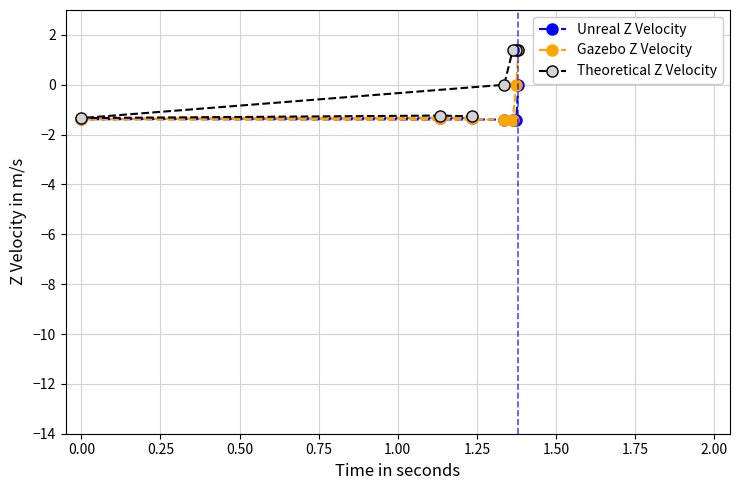

List the series in order of their peak value, lowest first.

Unreal Z Velocity, Theoretical Z Velocity, Gazebo Z Velocity